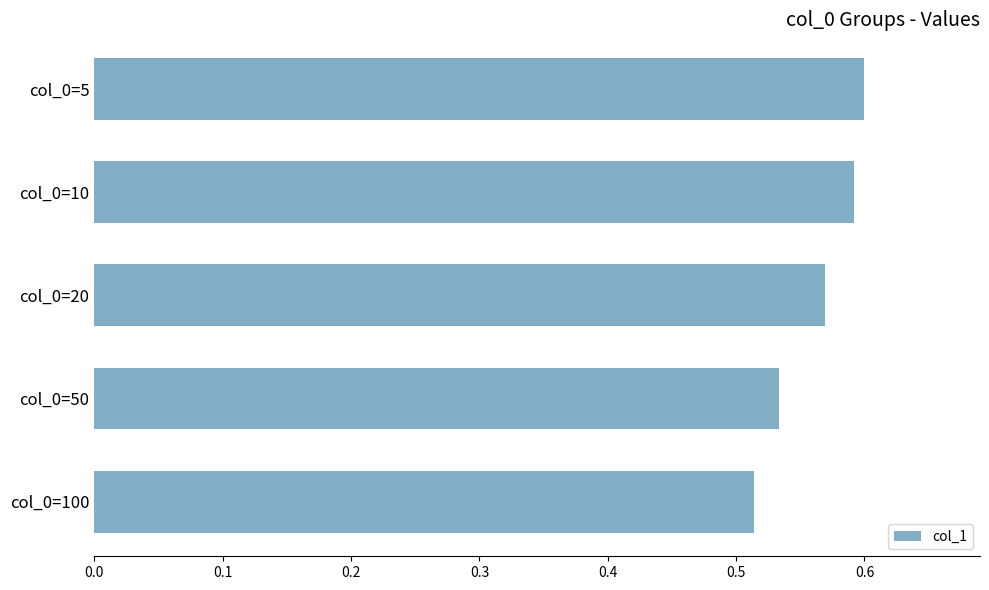

True or false: the data shows 0.3 at col_0=20.

False